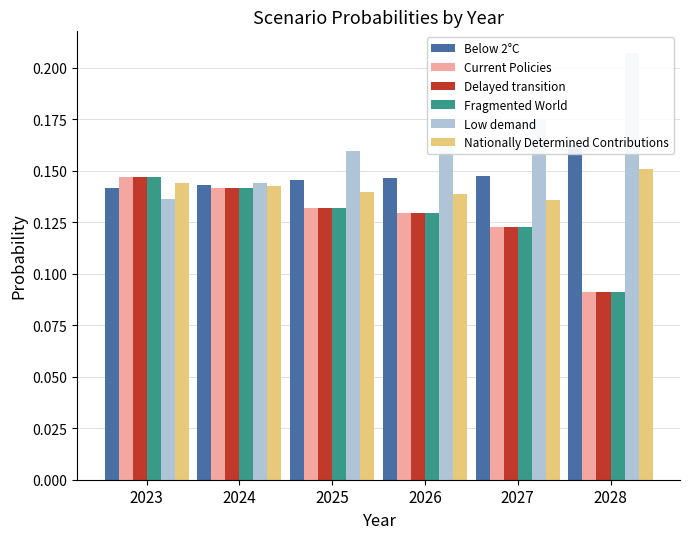

How many Fragmented World values are between 0 and 1?

6